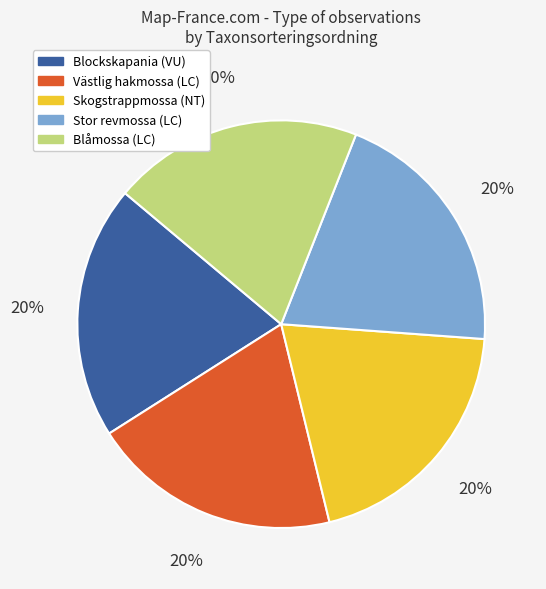

How many segments does this pie chart have?

5